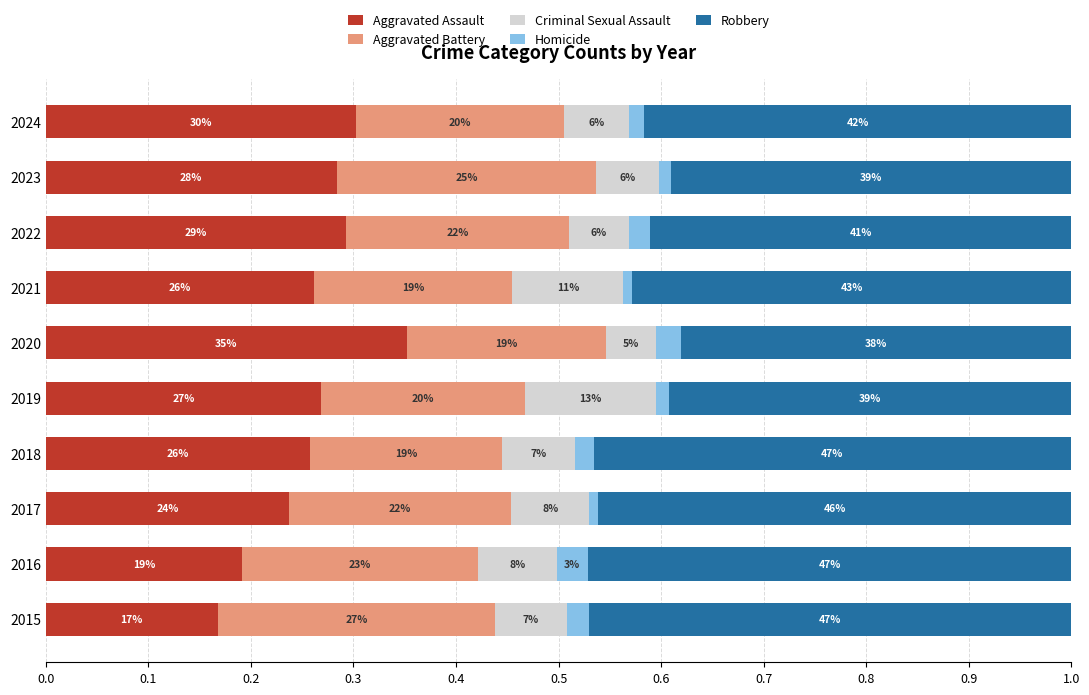

Which series has the largest total across all categories?

Robbery